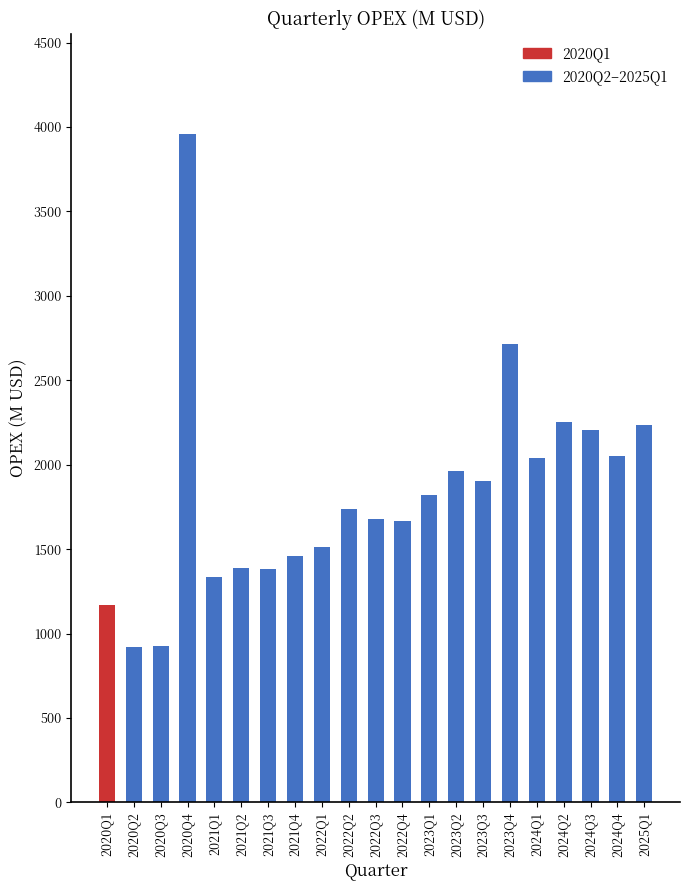

What is the difference between the values at 2024Q3 and 2023Q4?

507